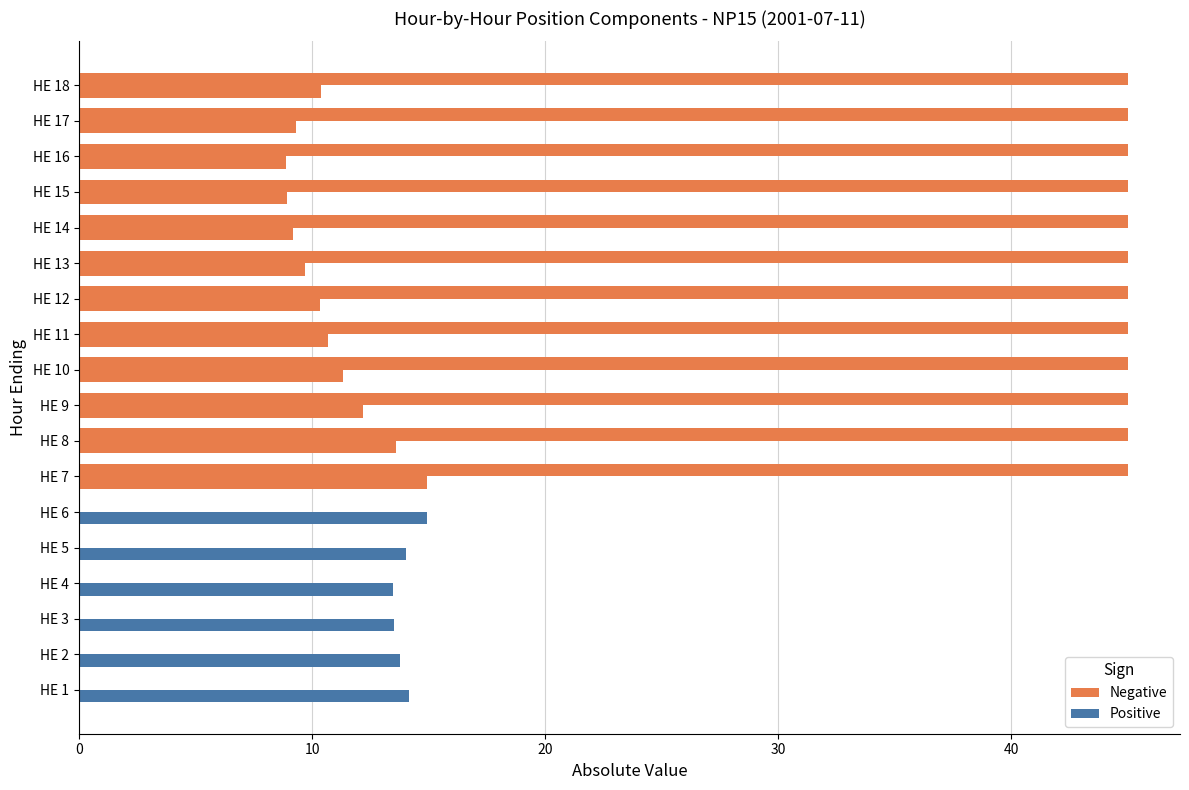

How many categories are shown in the chart?

18